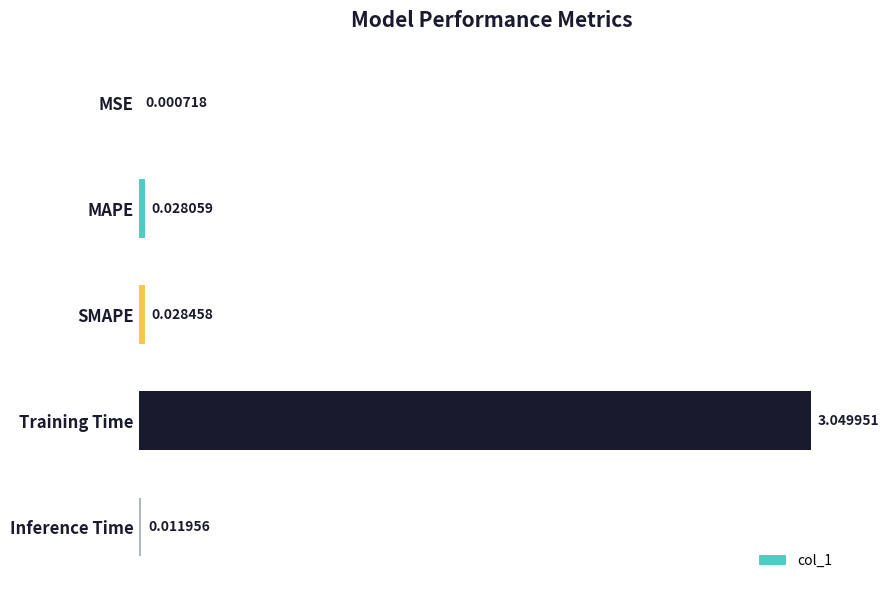

What is the sum of all values?

3.1